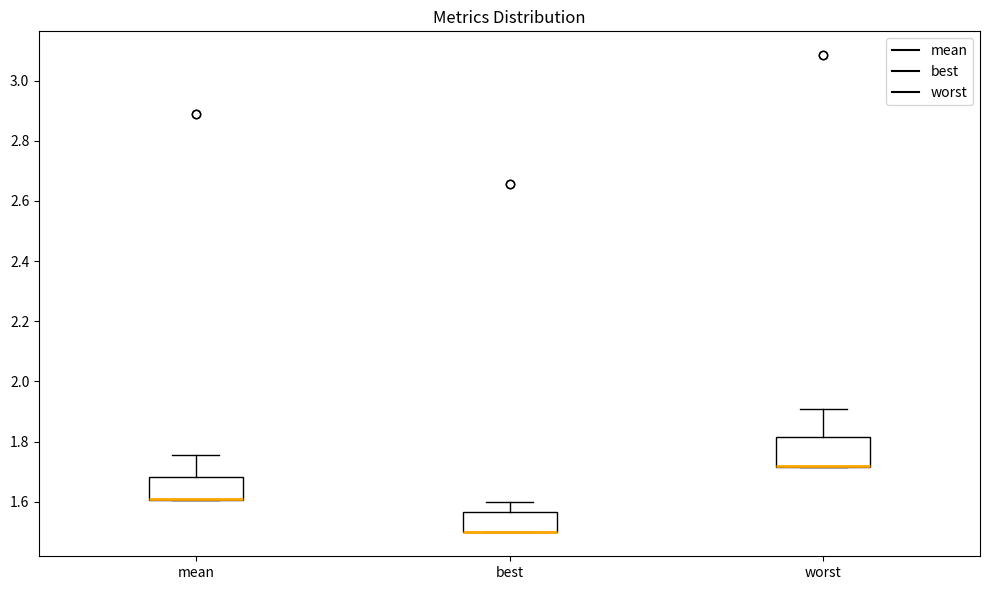

Which box is the tallest, from its lower edge to its upper edge?

worst